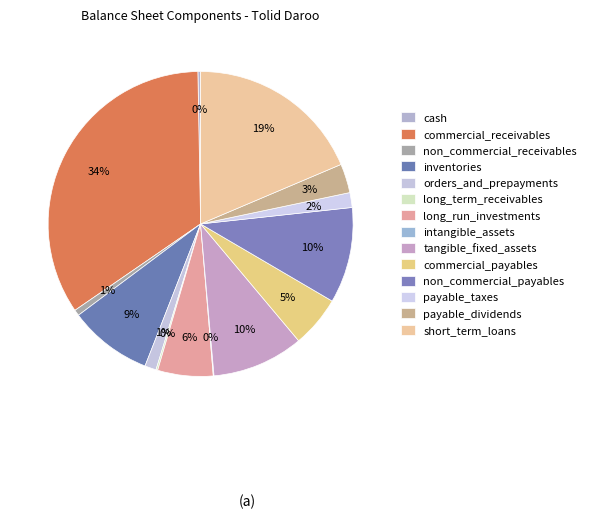

What is the total percentage of orders_and_prepayments and non_commercial_receivables?

1.8%